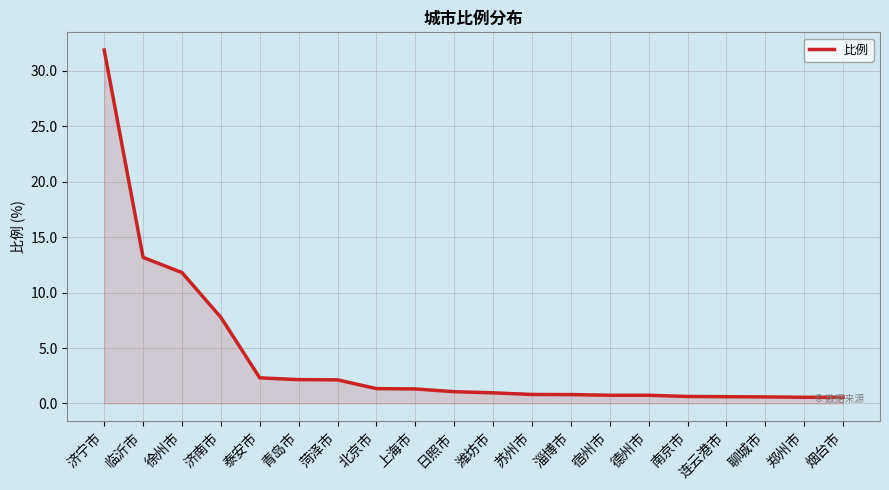

The value at 济宁市 is 11.7. True or false?

False